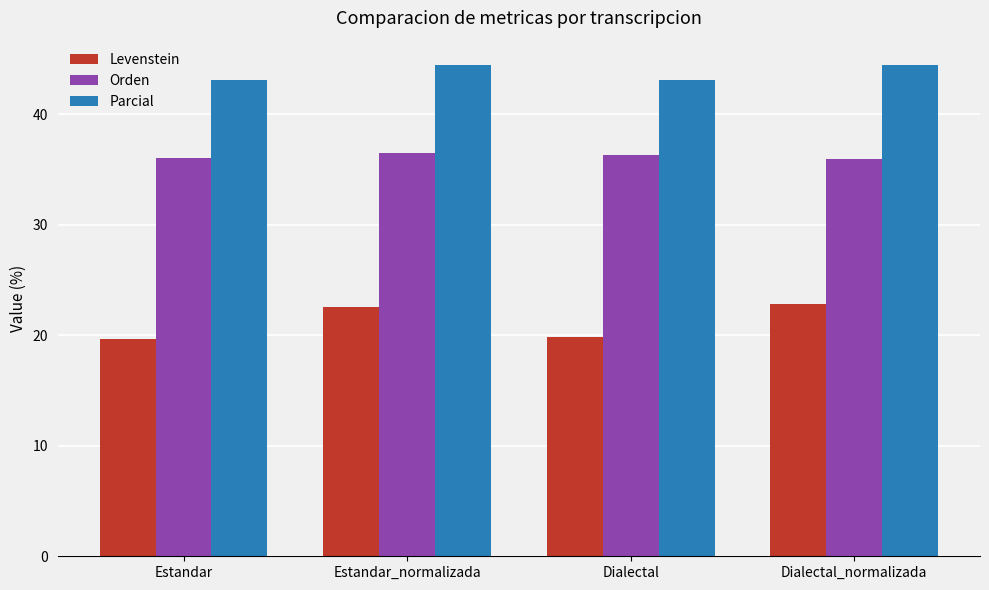

How many bars are there in each group?

3